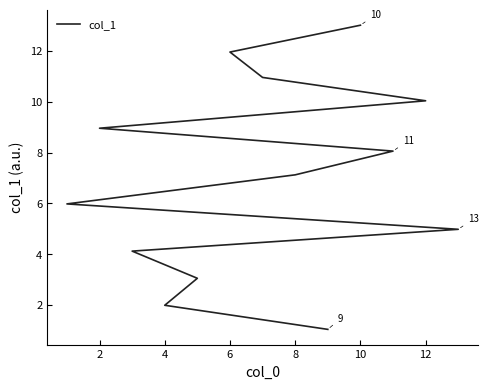

True or false: there are more than 0 points higher than both neighbors.

False